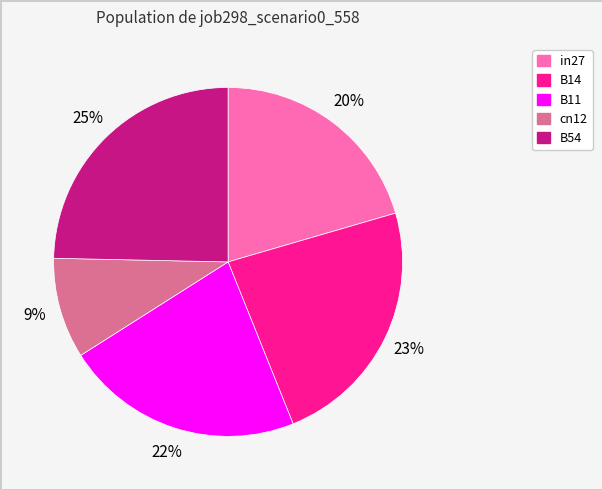

What percentage is the B11 slice, to the nearest percent?

22%